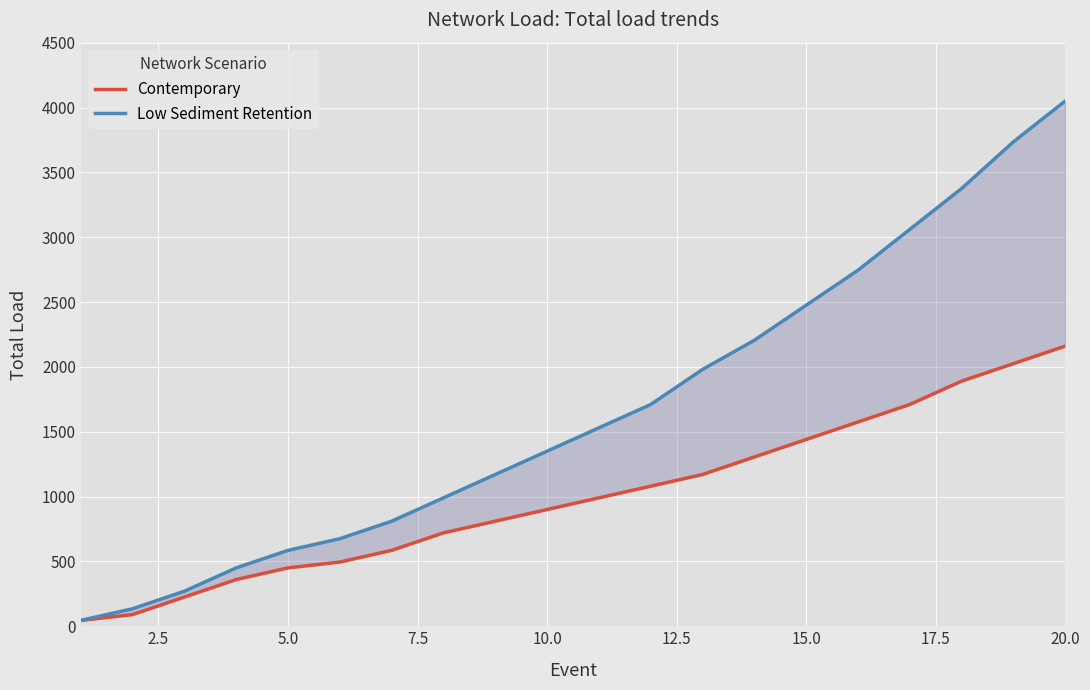

Which series has the largest total across all categories?

Low Sediment Retention